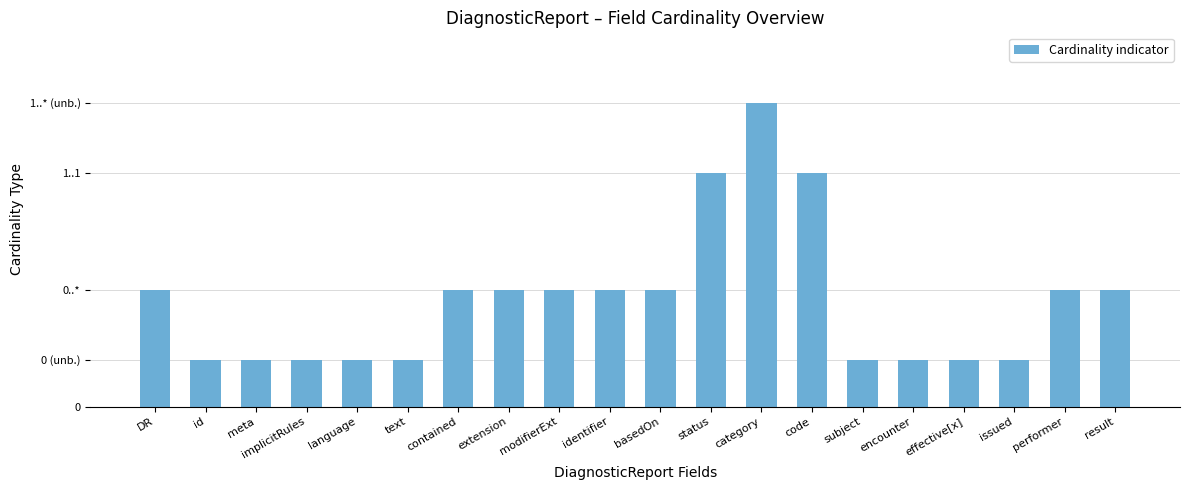

Rank the categories by value from highest to lowest.

category, status, code, DR, contained, extension, modifierExt, identifier, basedOn, performer, result, id, meta, implicitRules, language, text, subject, encounter, effective[x], issued